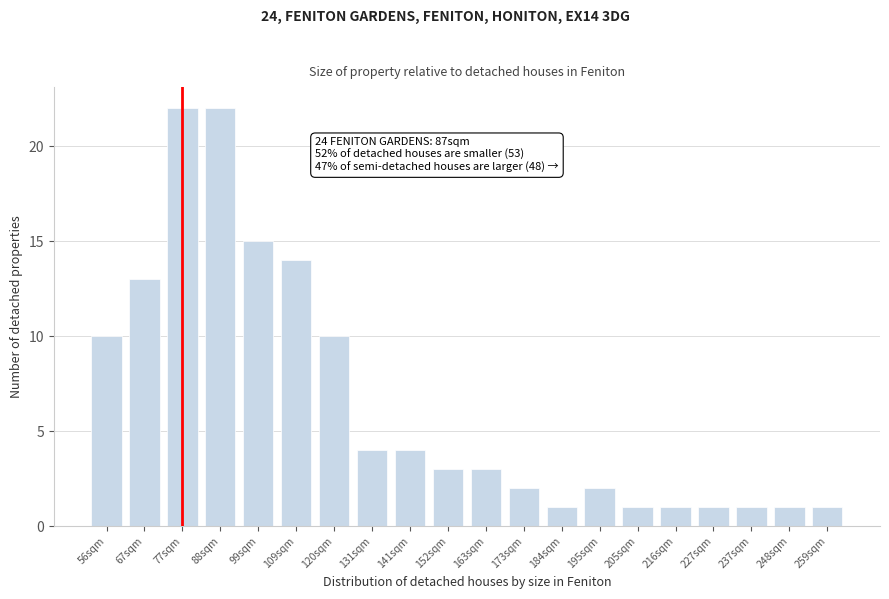

Reading right to left, transcribe all the data shown in this chart.

1	1	1	1	1	1	2	1	2	3	3	4	4	10	14	15	22	22	13	10